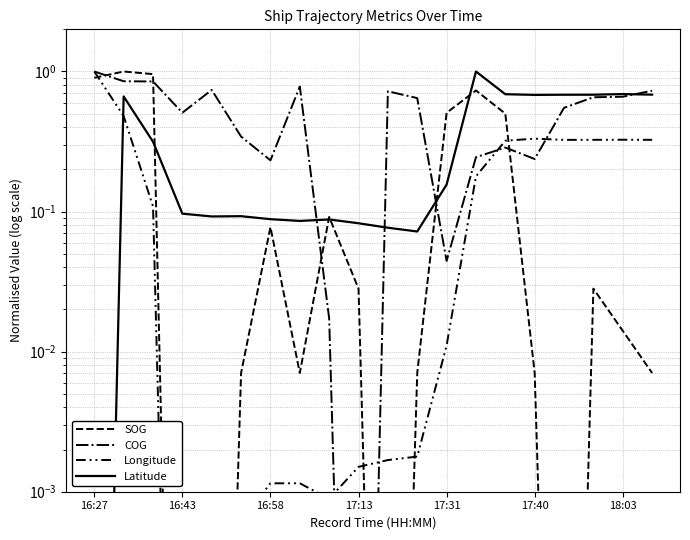

What is the total value across all series at 11?

0.7